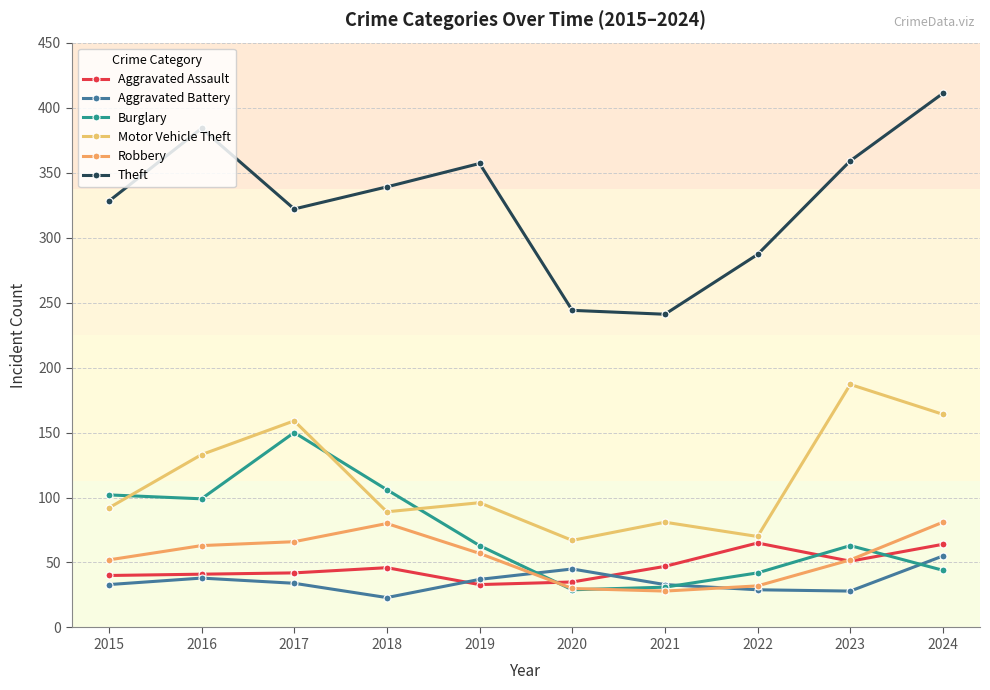

Is this an area chart (filled region under the line)?

No